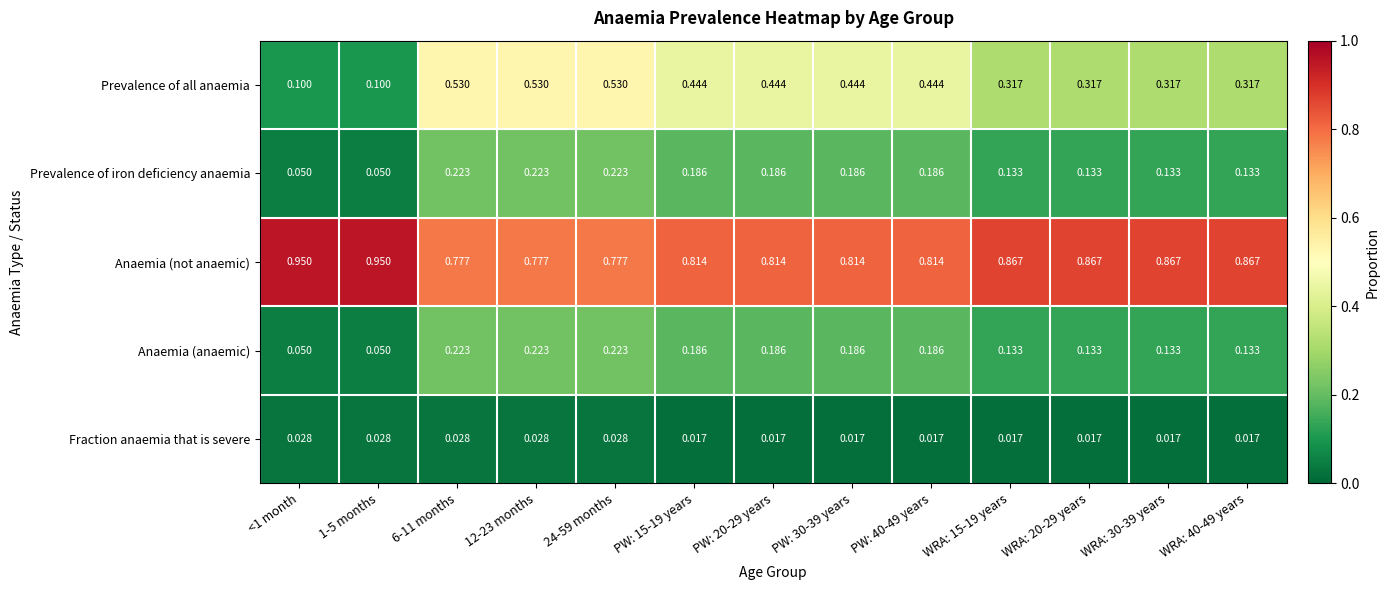

Which series has the largest range (max minus min)?

Prevalence of all anaemia